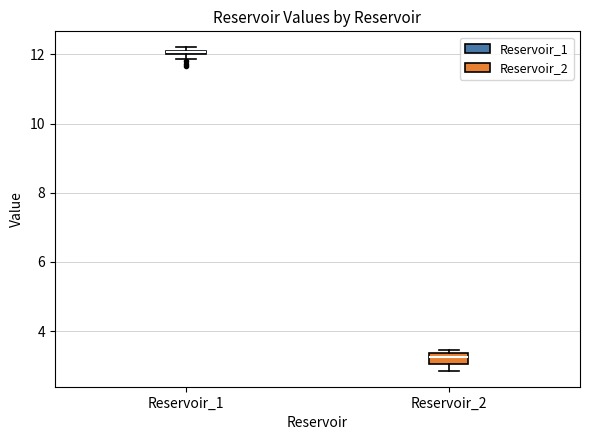

Comparing the boxes themselves (not the whiskers), which one is the tallest?

Reservoir_2